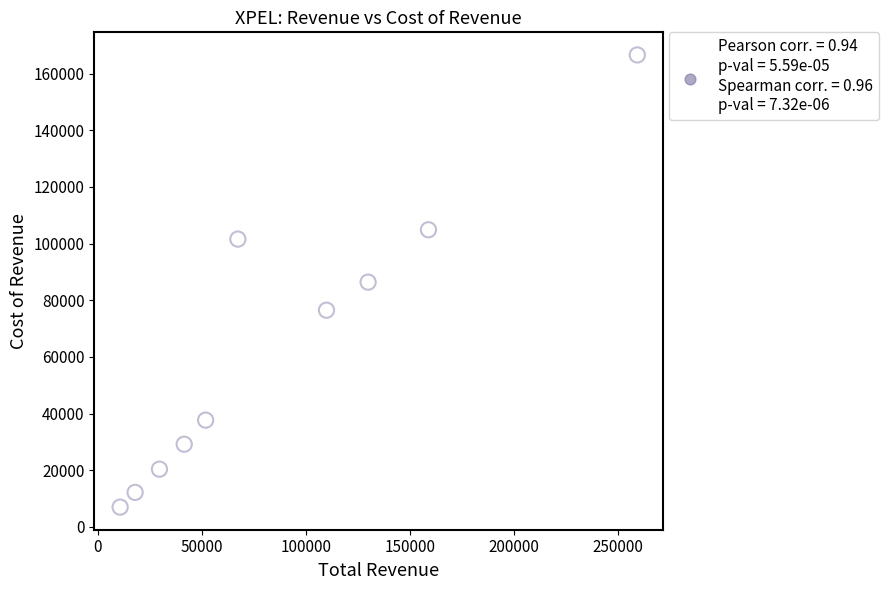

What is the average Y value?

64250